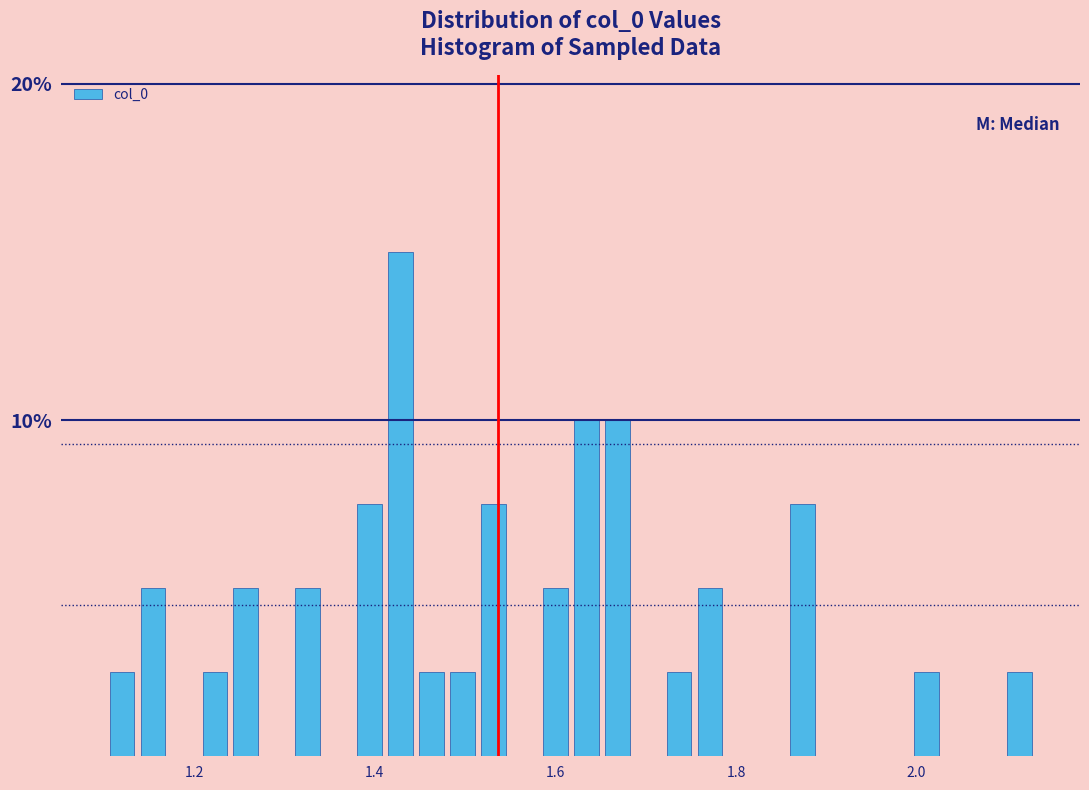

Read against the x-axis, roughly where is the centre of the tallest bar?

1.42